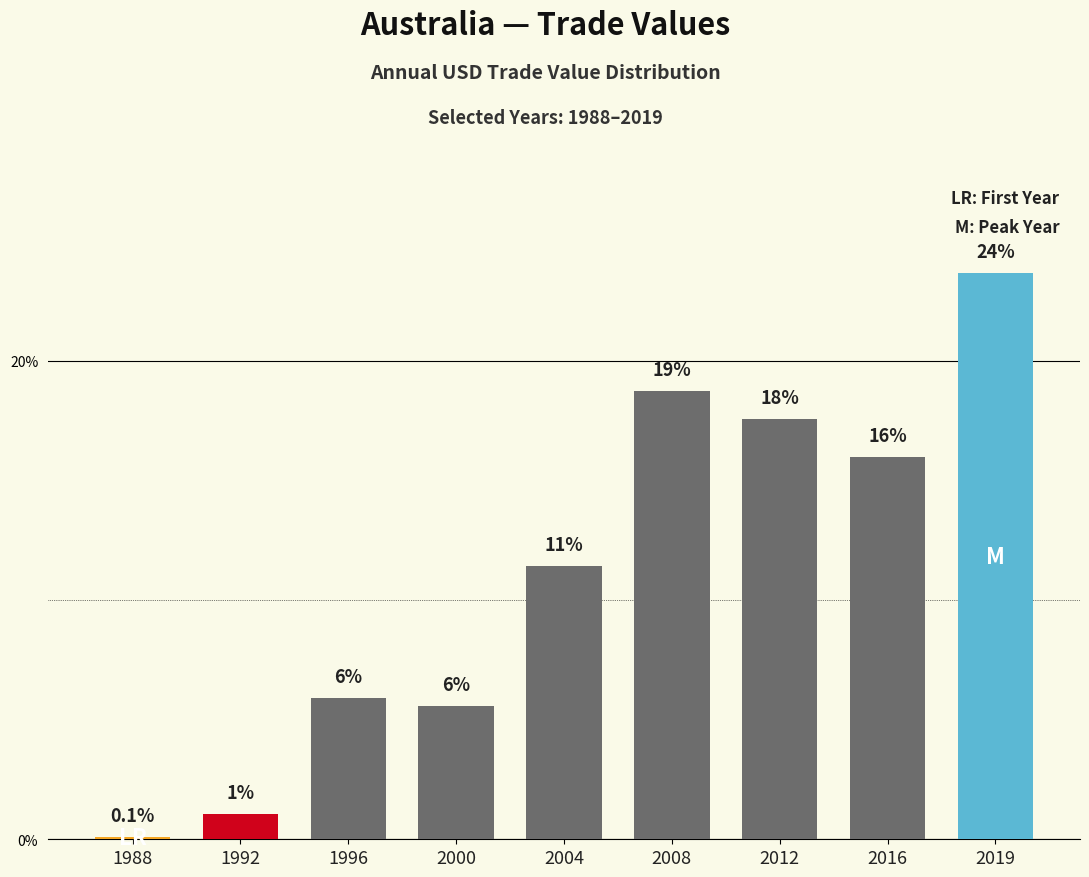

List the labels in order of value, largest first.

2019, 2008, 2012, 2016, 2004, 1996, 2000, 1992, 1988